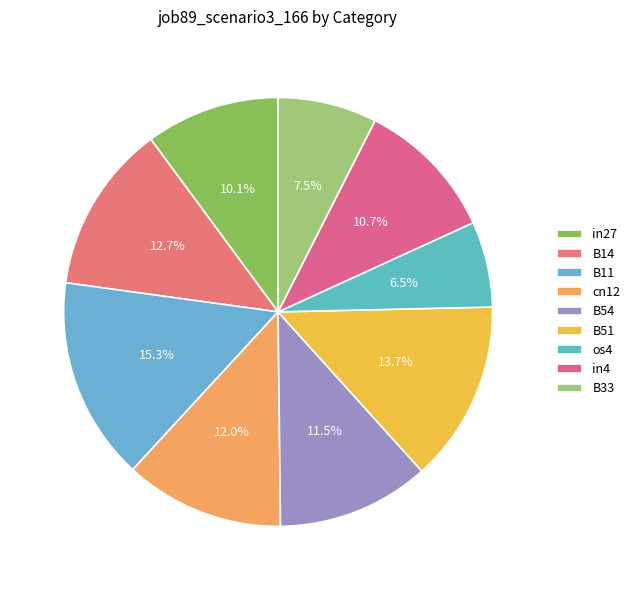

Combined, do in27 and B54 account for over 50%?

No